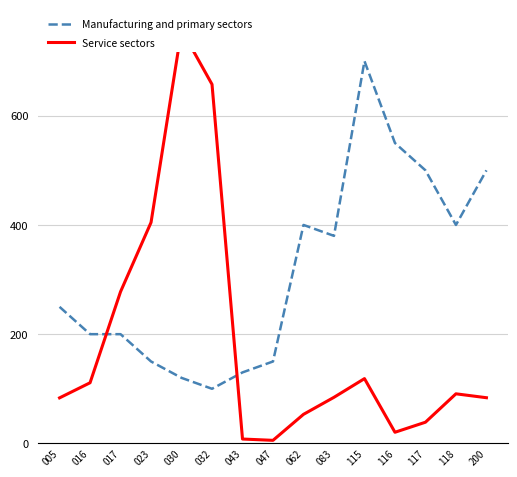

List the series in order of their overall mean, highest first.

Manufacturing and primary sectors, Service sectors